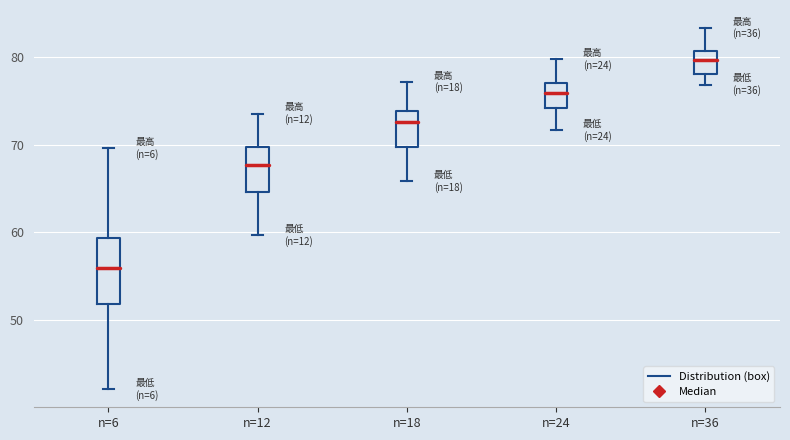

Comparing the boxes themselves (not the whiskers), which one is the tallest?

n=6